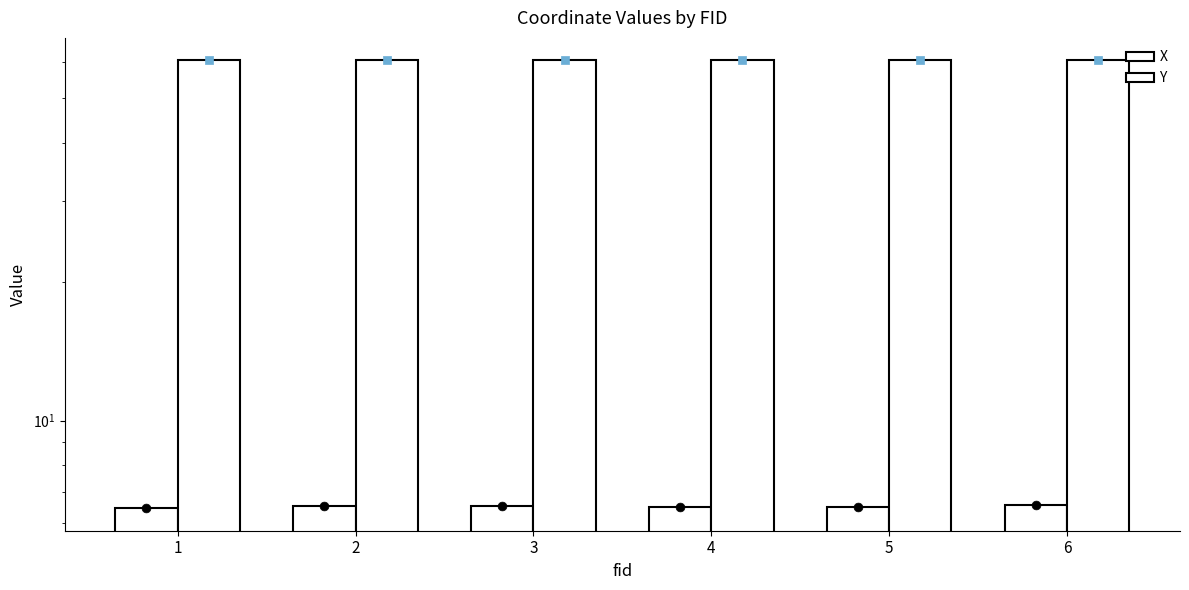

At how many categories does at least one series exceed 18?

6